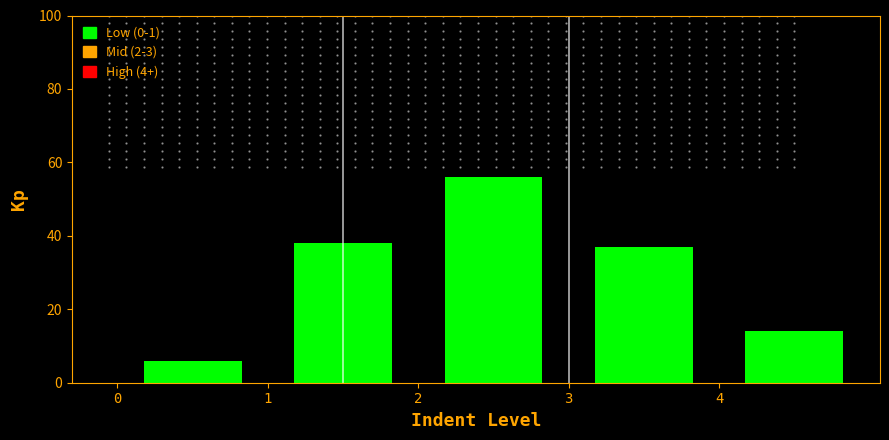

How tall is the bar that spans 4 to 5 on the x-axis? The values are not printed on the chart, so give them approximately, as read against the axis.

14